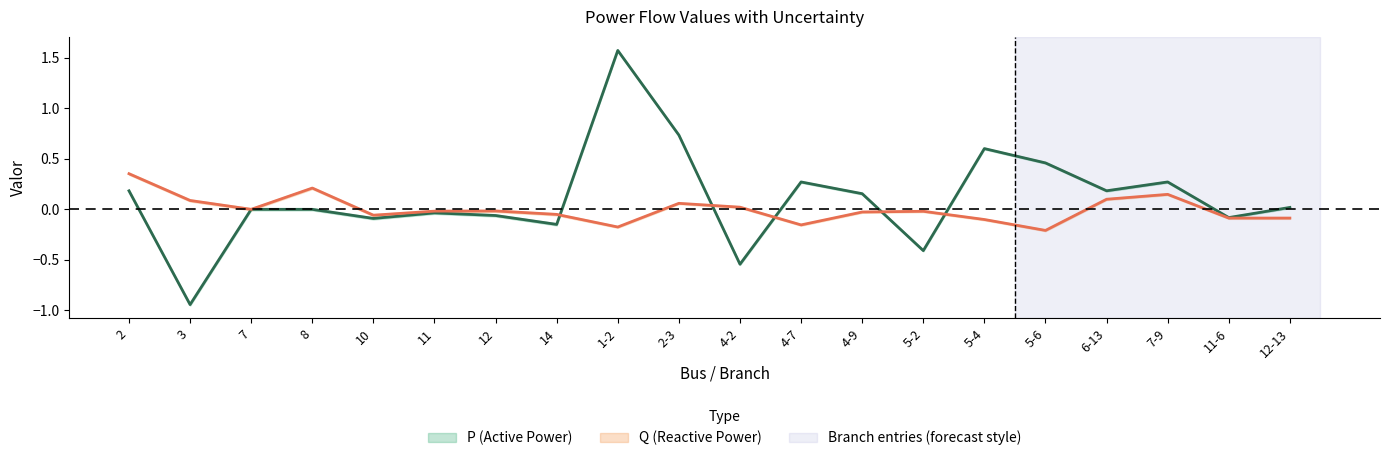

At which category is the sum across all series the highest?

1-2